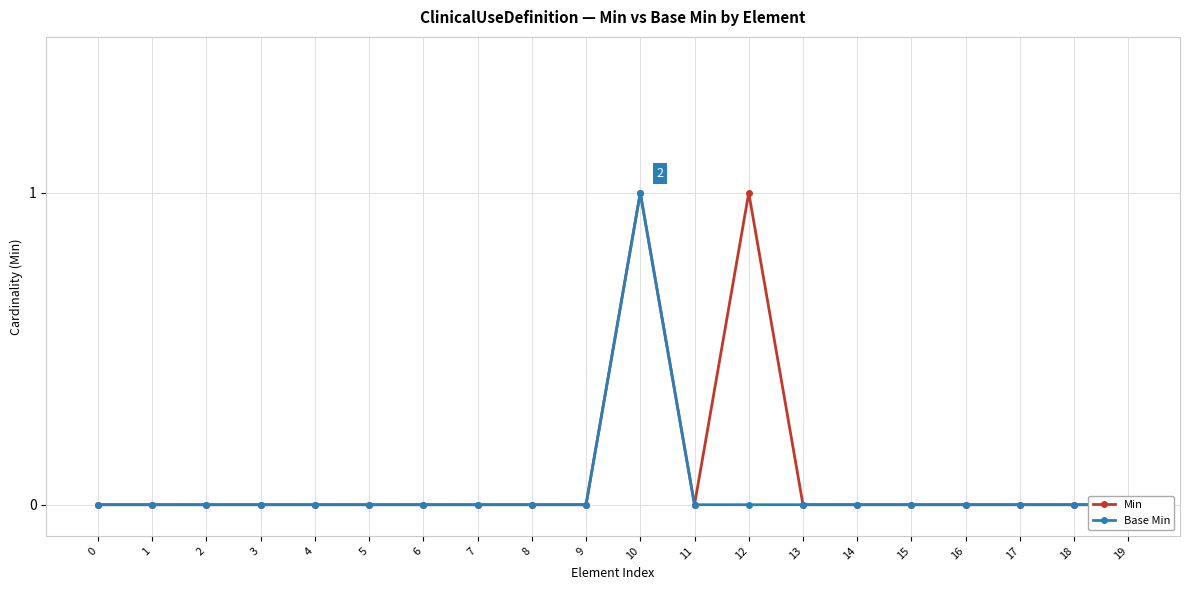

How many categories are shown in the chart?

20